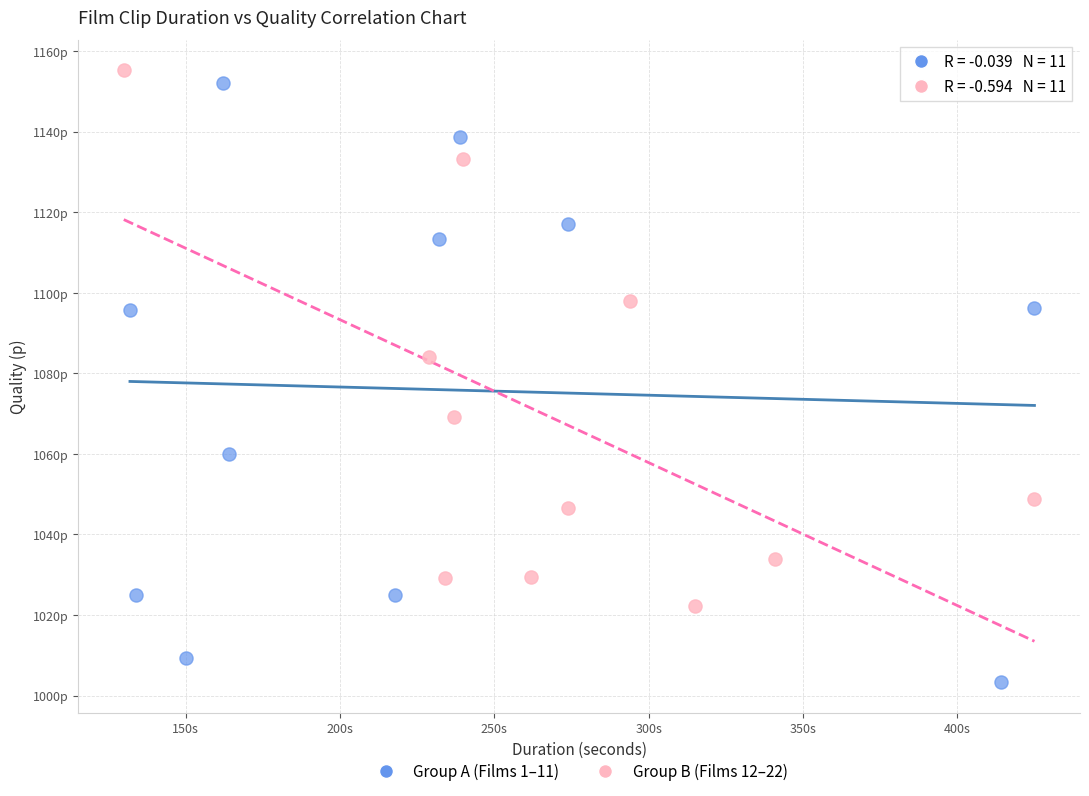

Which series reaches the maximum Y coordinate?

Group B (Films 12–22)